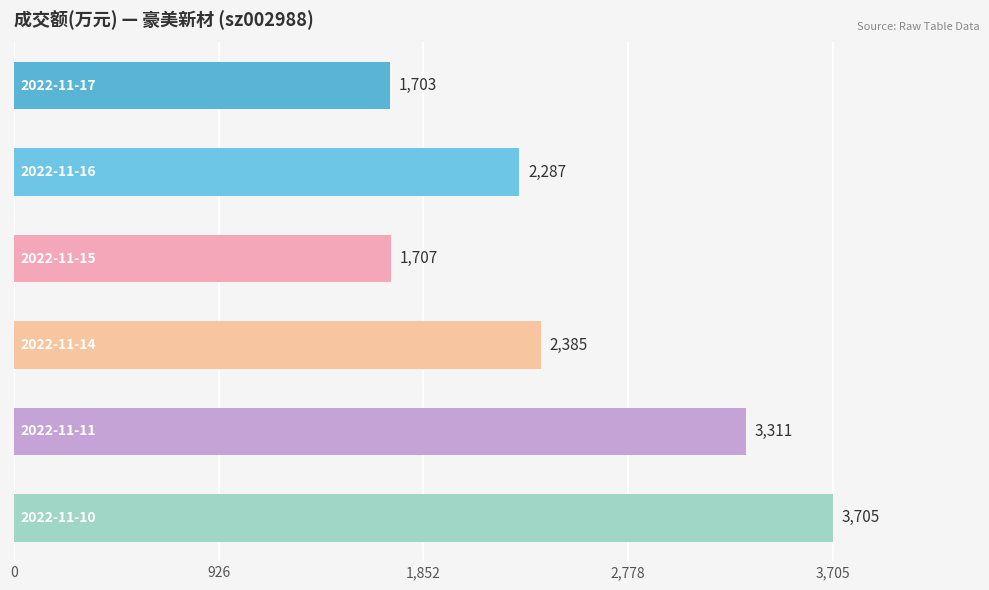

What is the value of the 1st bar from the top?

1703